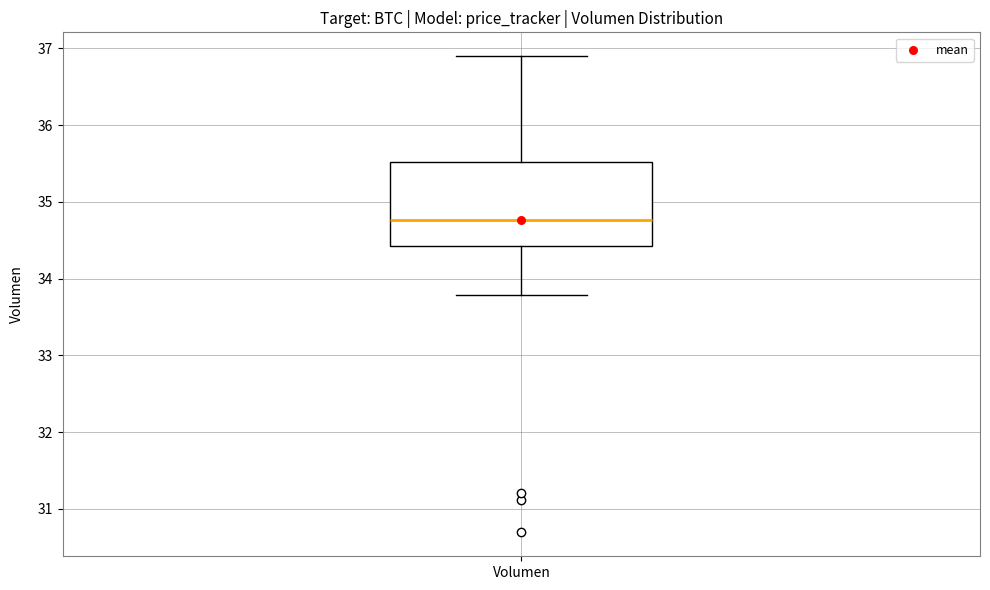

Read this box plot against the y-axis: the position of the median line, the range covered by the box, and the ends of both whiskers. The values are not printed on the chart, so give them approximately, as read against the axis.

median 34.8, box 34.4 to 35.5, whiskers 33.8 to 36.9